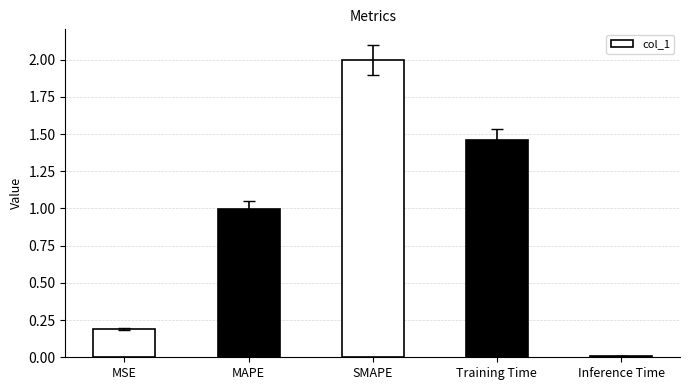

Rank the categories by value from highest to lowest.

SMAPE, Training Time, MAPE, MSE, Inference Time